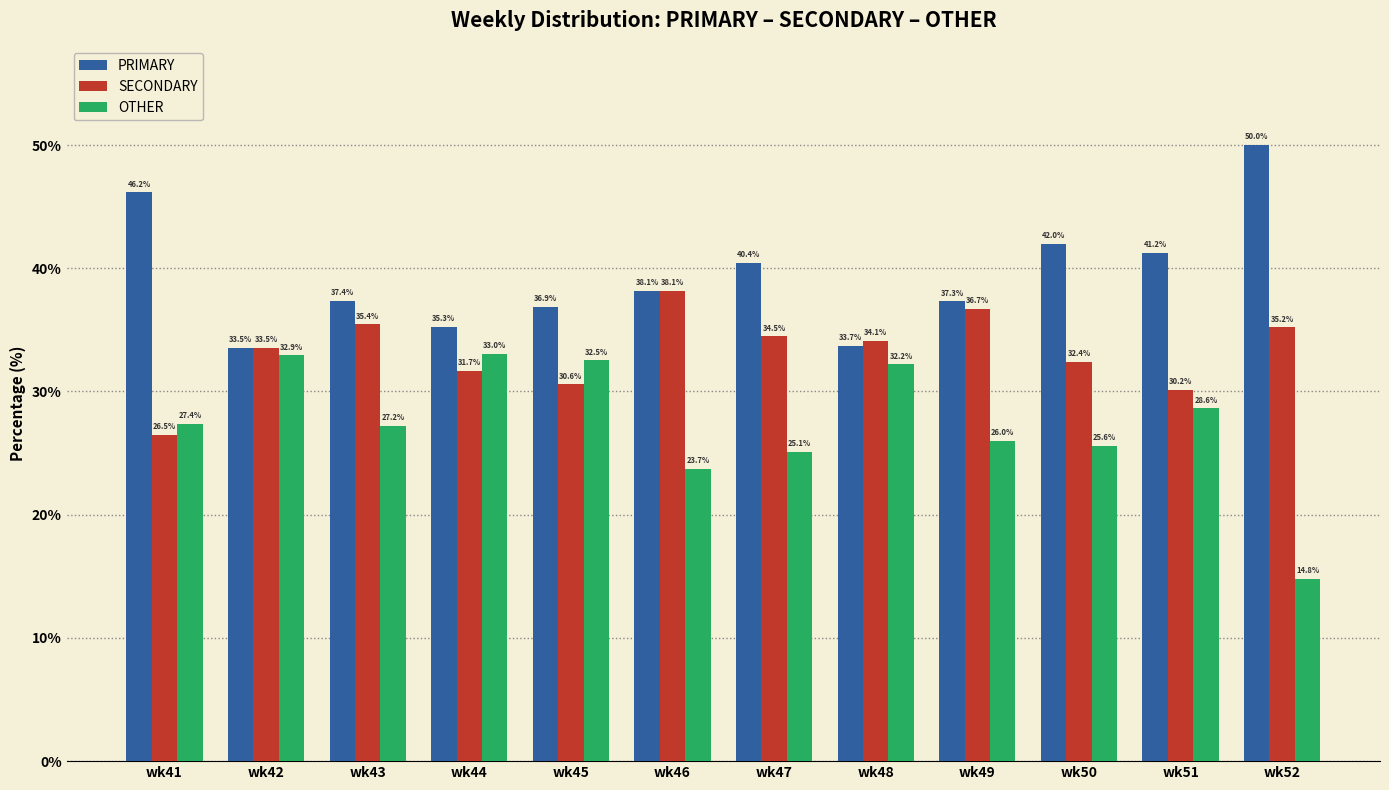

What is the highest value of the SECONDARY series?

38.1